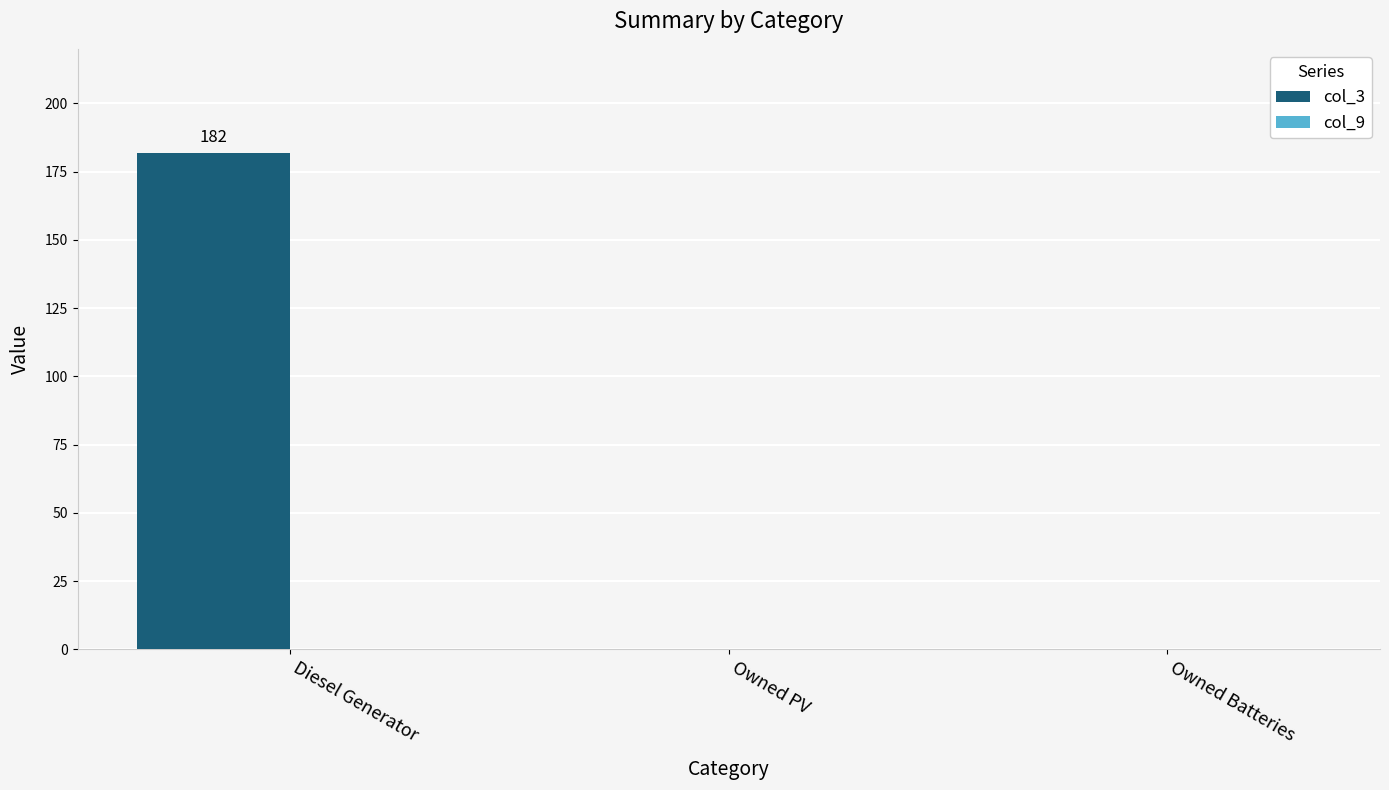

What is the approximate value at Diesel Generator?

182